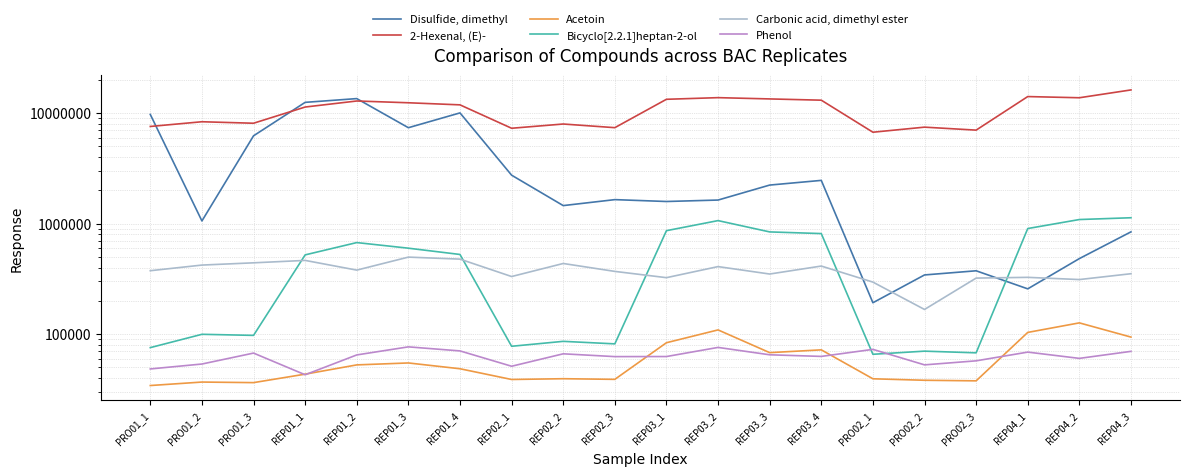

Which series has the largest total across all categories?

2-Hexenal, (E)-